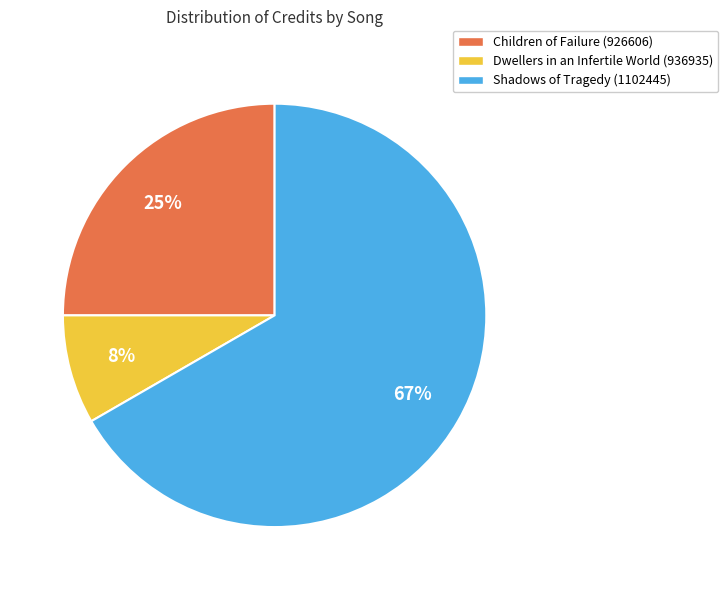

The Children of Failure (926606) slice represents 13% of the pie. True or false?

False